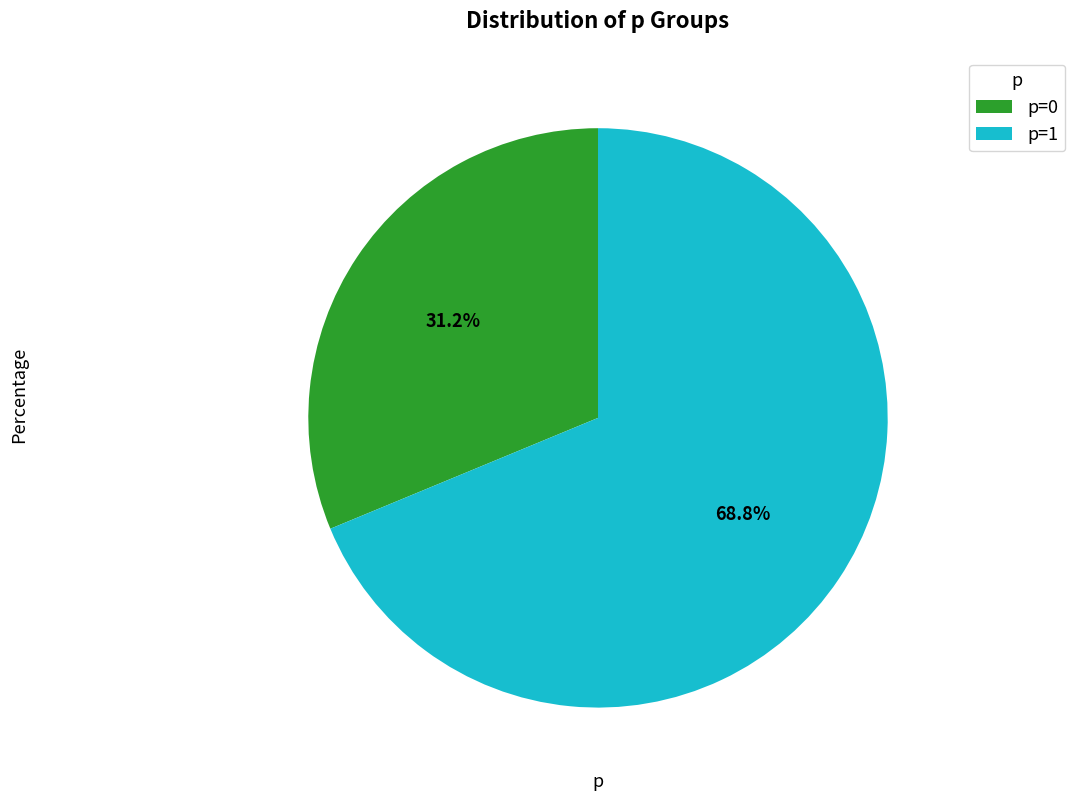

Do p=1 and p=0 together represent more than half of the pie?

Yes